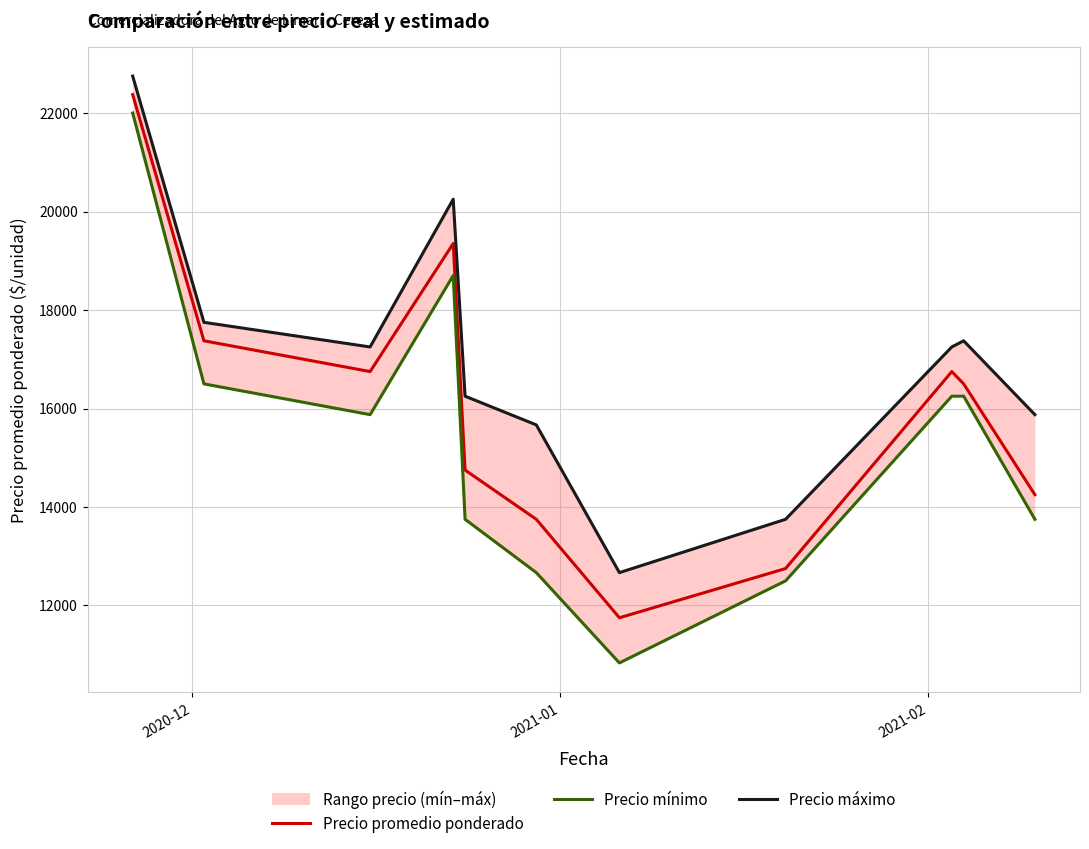

What is the minimum value shown in the chart?

10833